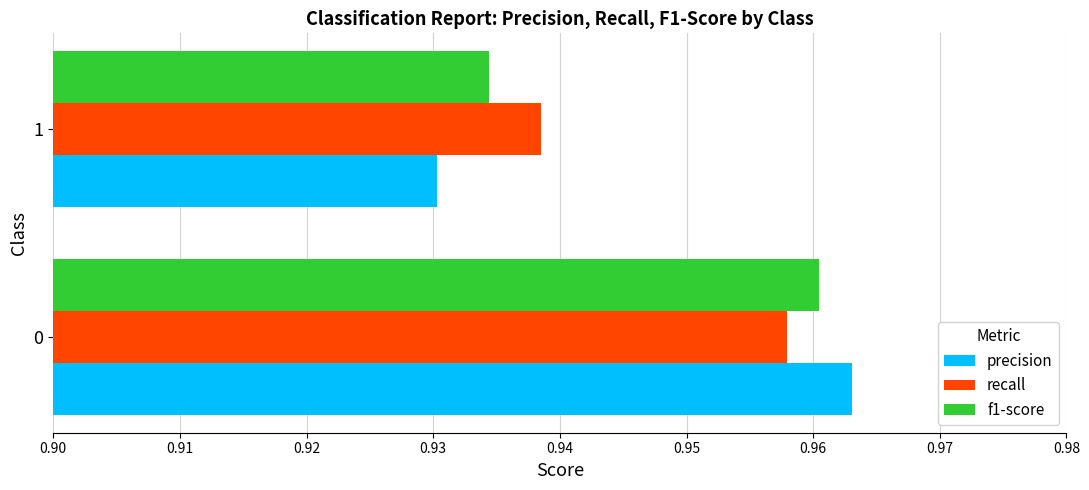

How many distinct data groups are displayed?

3